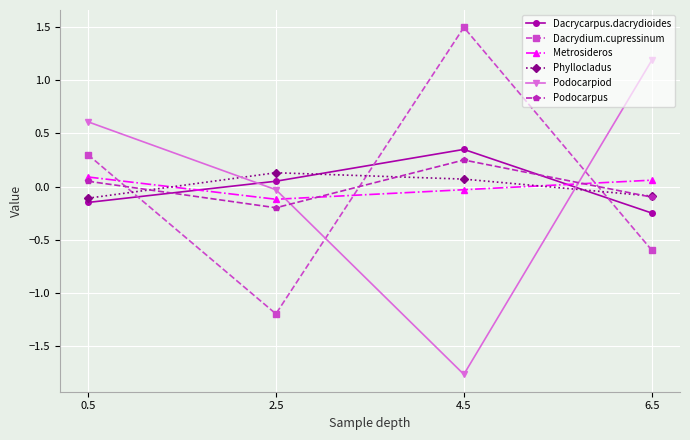

The Phyllocladus series shows 0.1 at 2.5. True or false?

True